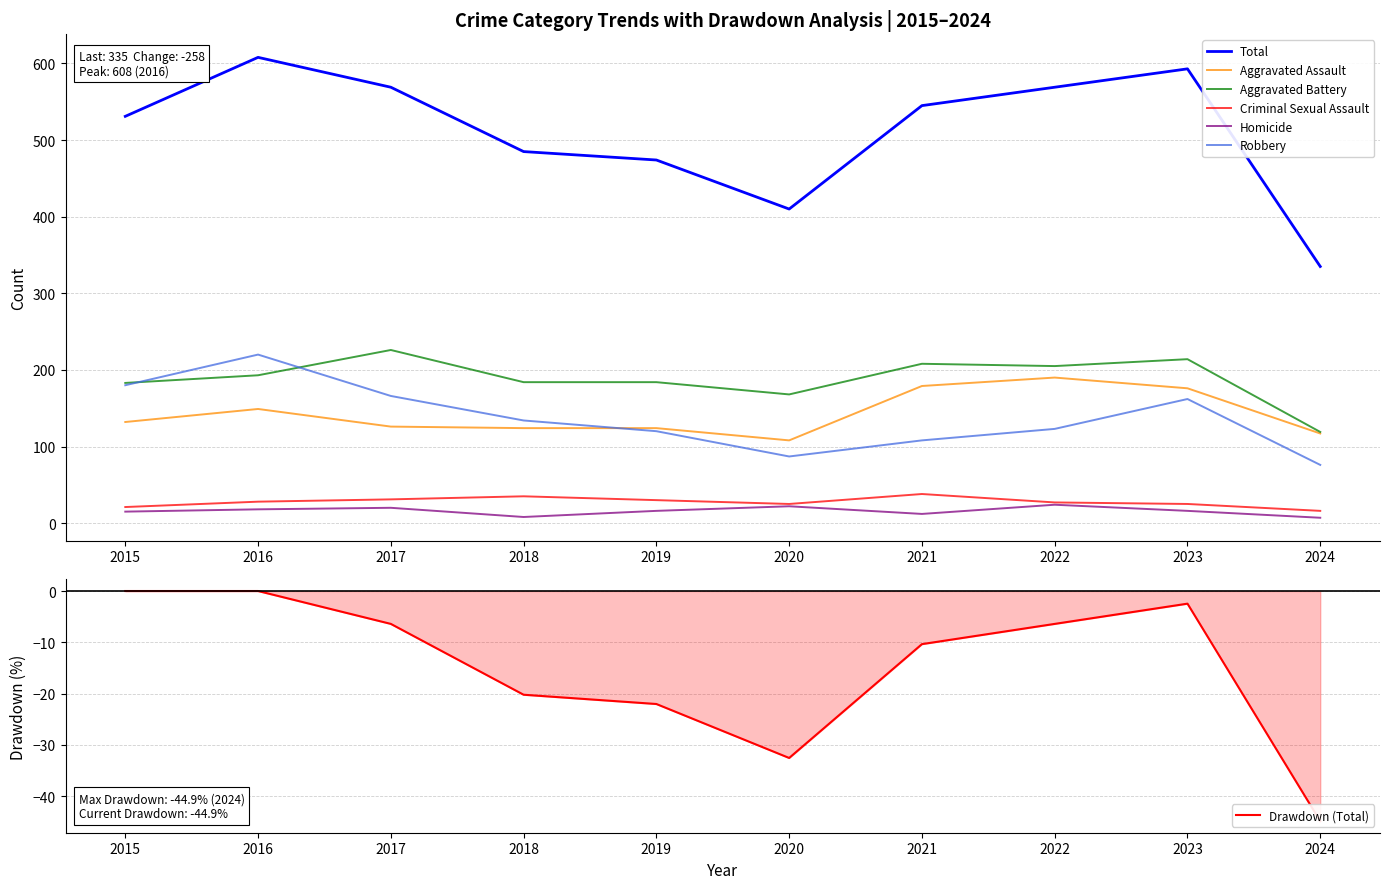

Reading left to right, what are all the values shown in this chart?

Aggravated Assault: 132	149	126	124	124	108	179	190	176	117
Aggravated Battery: 183	193	226	184	184	168	208	205	214	119
Criminal Sexual Assault: 21	28	31	35	30	25	38	27	25	16
Homicide: 15	18	20	8	16	22	12	24	16	7
Robbery: 180	220	166	134	120	87	108	123	162	76
Total: 531	608	569	485	474	410	545	569	593	335